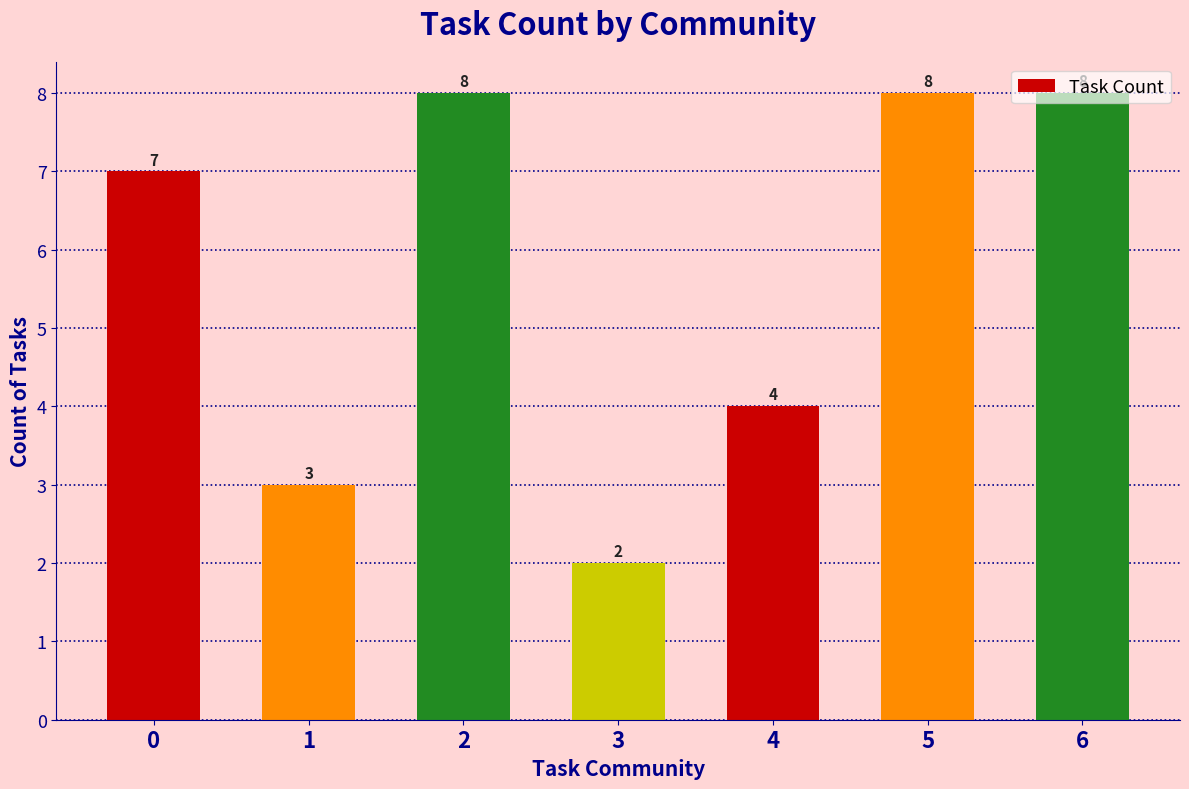

What is the difference between the maximum and minimum values?

6